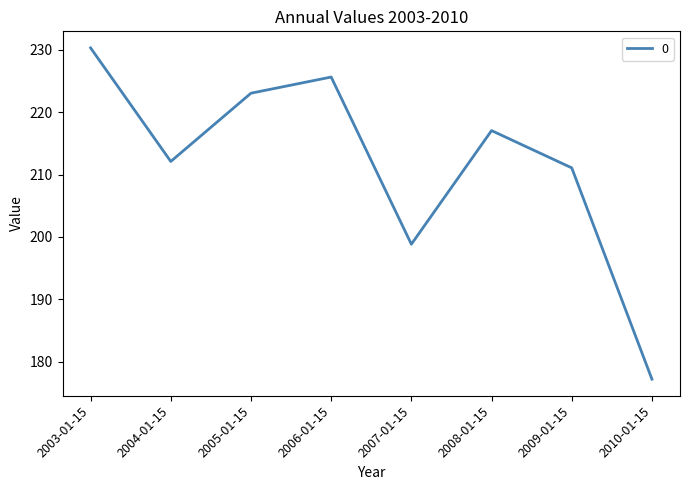

How many interior local valleys (lower than both neighbors) does the data have?

2